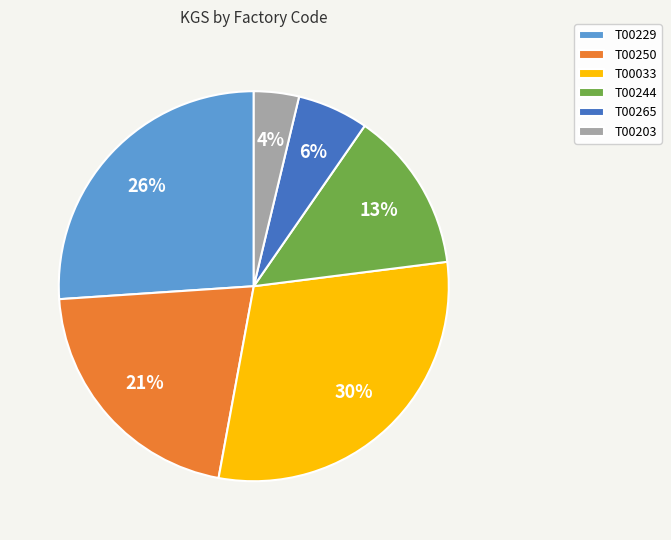

Do T00033 and T00229 together represent more than half of the pie?

Yes